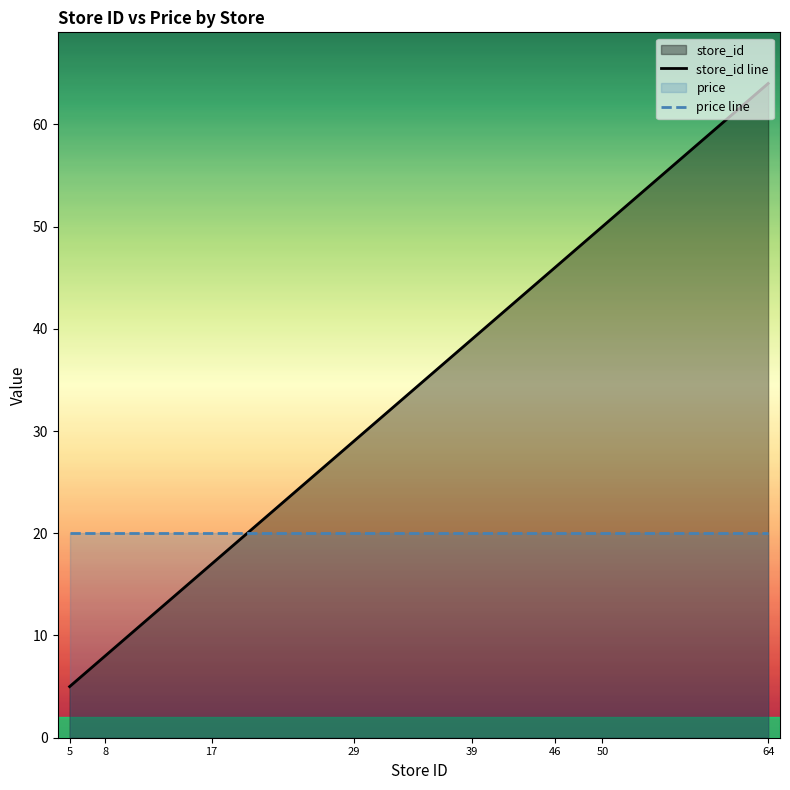

Which series has the largest total across all categories?

store_id line